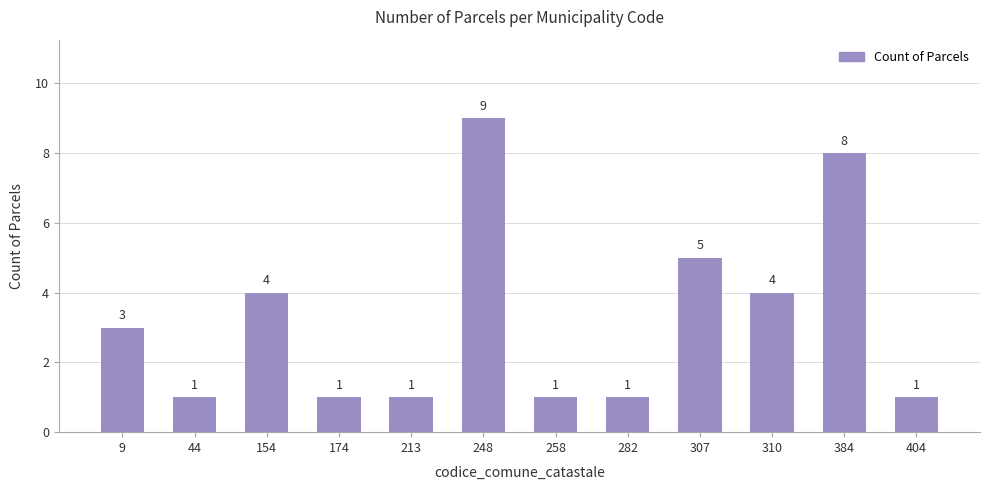

Which label corresponds to the largest value in the chart?

248